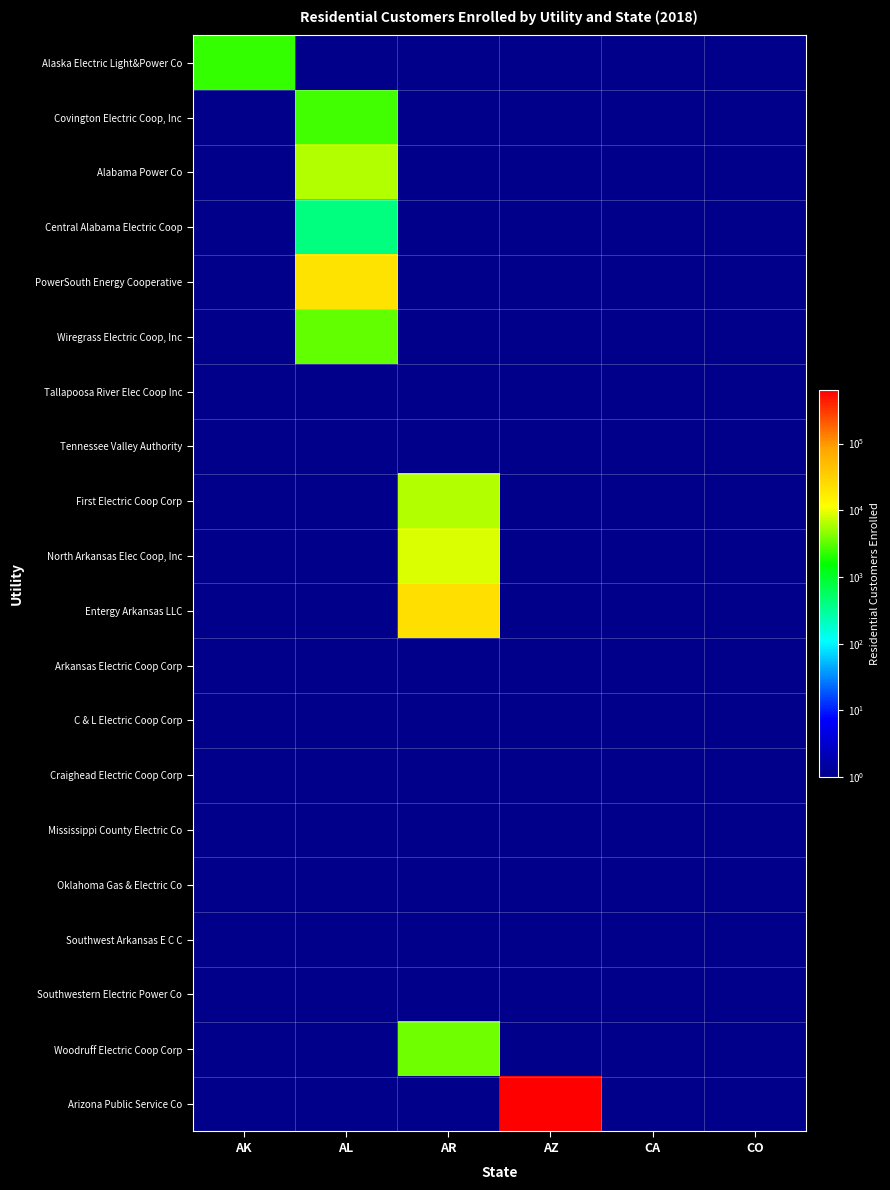

Reading left to right, what are all the values shown in this chart?

Alaska Electric Light&Power Co: AK=2353.0	AL=0.5	AR=0.5	AZ=0.5	CA=0.5	CO=0.5
Covington Electric Coop, Inc: AK=0.5	AL=2631.0	AR=0.5	AZ=0.5	CA=0.5	CO=0.5
Alabama Power Co: AK=0.5	AL=6250.0	AR=0.5	AZ=0.5	CA=0.5	CO=0.5
Central Alabama Electric Coop: AK=0.5	AL=405.0	AR=0.5	AZ=0.5	CA=0.5	CO=0.5
PowerSouth Energy Cooperative: AK=0.5	AL=20374.0	AR=0.5	AZ=0.5	CA=0.5	CO=0.5
Wiregrass Electric Coop, Inc: AK=0.5	AL=3381.0	AR=0.5	AZ=0.5	CA=0.5	CO=0.5
Tallapoosa River Elec Coop Inc: AK=0.5	AL=0.5	AR=0.5	AZ=0.5	CA=0.5	CO=0.5
Tennessee Valley Authority: AK=0.5	AL=0.5	AR=0.5	AZ=0.5	CA=0.5	CO=0.5
First Electric Coop Corp: AK=0.5	AL=0.5	AR=6177.0	AZ=0.5	CA=0.5	CO=0.5
North Arkansas Elec Coop, Inc: AK=0.5	AL=0.5	AR=8697.0	AZ=0.5	CA=0.5	CO=0.5
Entergy Arkansas LLC: AK=0.5	AL=0.5	AR=22630.0	AZ=0.5	CA=0.5	CO=0.5
Arkansas Electric Coop Corp: AK=0.5	AL=0.5	AR=0.5	AZ=0.5	CA=0.5	CO=0.5
C & L Electric Coop Corp: AK=0.5	AL=0.5	AR=0.5	AZ=0.5	CA=0.5	CO=0.5
Craighead Electric Coop Corp: AK=0.5	AL=0.5	AR=0.5	AZ=0.5	CA=0.5	CO=0.5
Mississippi County Electric Co: AK=0.5	AL=0.5	AR=0.5	AZ=0.5	CA=0.5	CO=0.5
Oklahoma Gas & Electric Co: AK=0.5	AL=0.5	AR=0.5	AZ=0.5	CA=0.5	CO=0.5
Southwest Arkansas E C C: AK=0.5	AL=0.5	AR=0.5	AZ=0.5	CA=0.5	CO=0.5
Southwestern Electric Power Co: AK=0.5	AL=0.5	AR=0.5	AZ=0.5	CA=0.5	CO=0.5
Woodruff Electric Coop Corp: AK=0.5	AL=0.5	AR=3700.0	AZ=0.5	CA=0.5	CO=0.5
Arizona Public Service Co: AK=0.5	AL=0.5	AR=0.5	AZ=637164.0	CA=0.5	CO=0.5